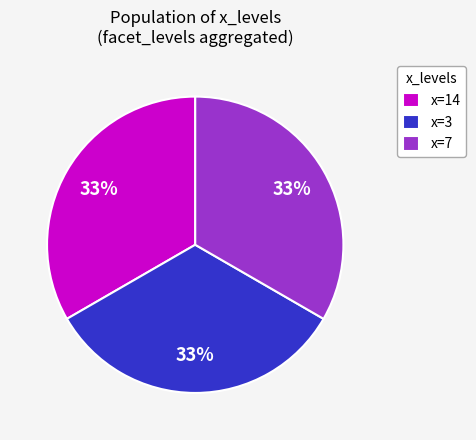

The x=14 slice represents 44% of the pie. True or false?

False